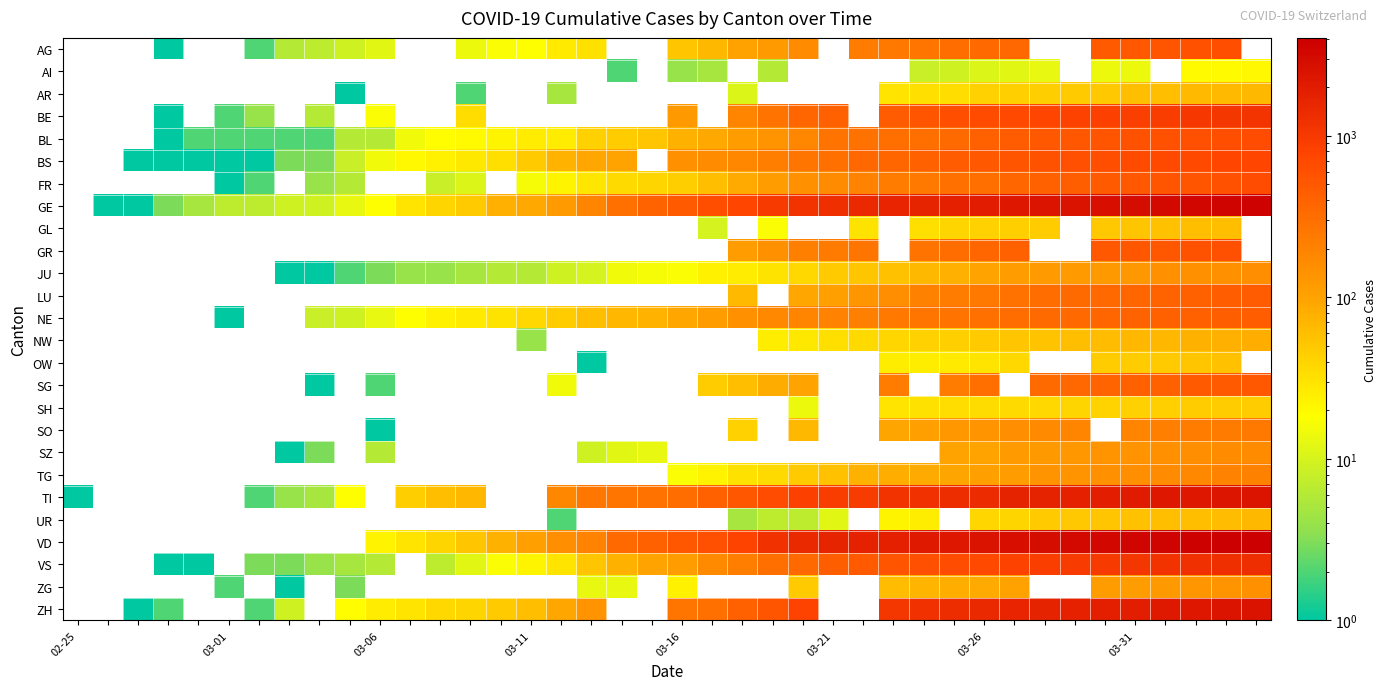

Which series has the widest spread of values?

TI